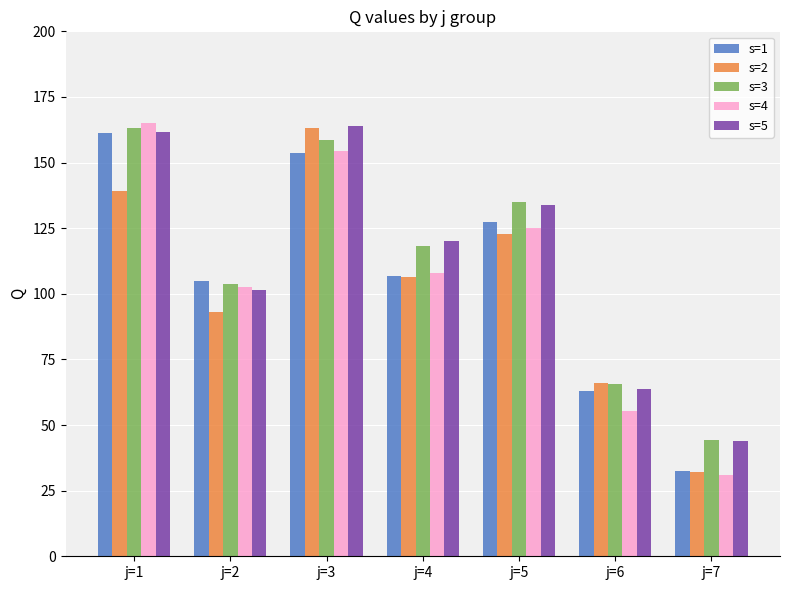

Reading left to right, list all the values displayed in this chart.

s=1: j=1=161.3	j=2=105.0	j=3=153.6	j=4=106.6	j=5=127.4	j=6=63.0	j=7=32.4
s=2: j=1=139.1	j=2=93.2	j=3=163.0	j=4=106.5	j=5=122.6	j=6=65.9	j=7=32.2
s=3: j=1=163.2	j=2=103.6	j=3=158.6	j=4=118.1	j=5=135.1	j=6=65.5	j=7=44.4
s=4: j=1=165.1	j=2=102.7	j=3=154.3	j=4=107.9	j=5=124.9	j=6=55.3	j=7=30.9
s=5: j=1=161.6	j=2=101.3	j=3=163.8	j=4=120.3	j=5=133.7	j=6=63.9	j=7=43.8